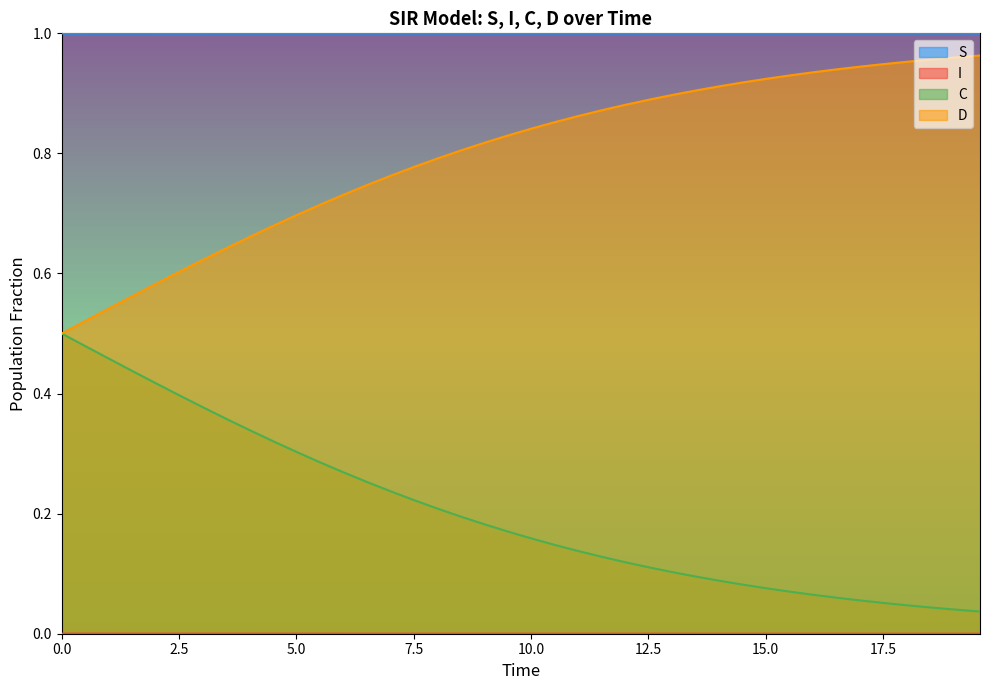

True or false: S and D cross at least once.

False